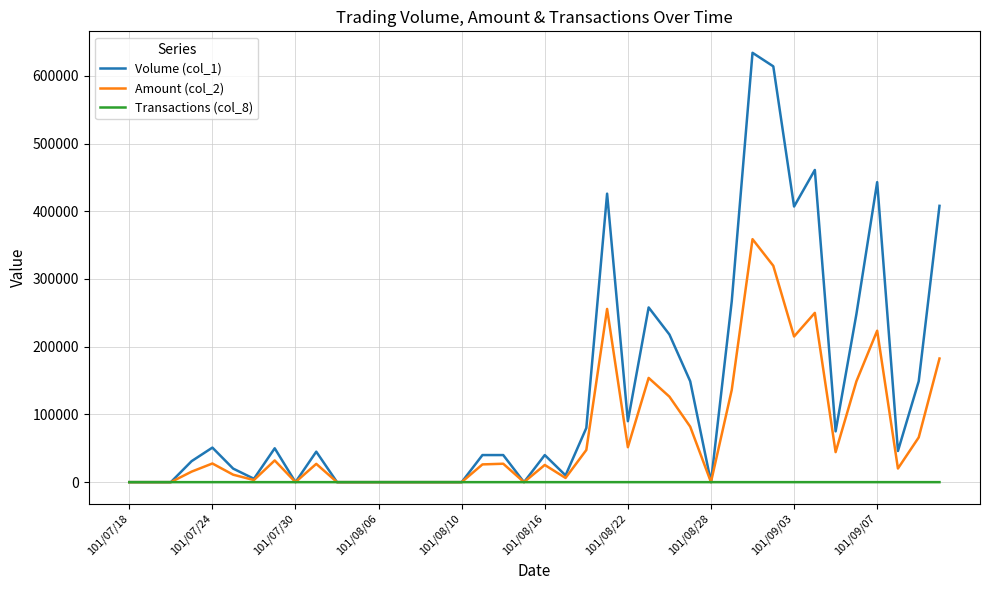

Which series has the widest spread of values?

Volume (col_1)